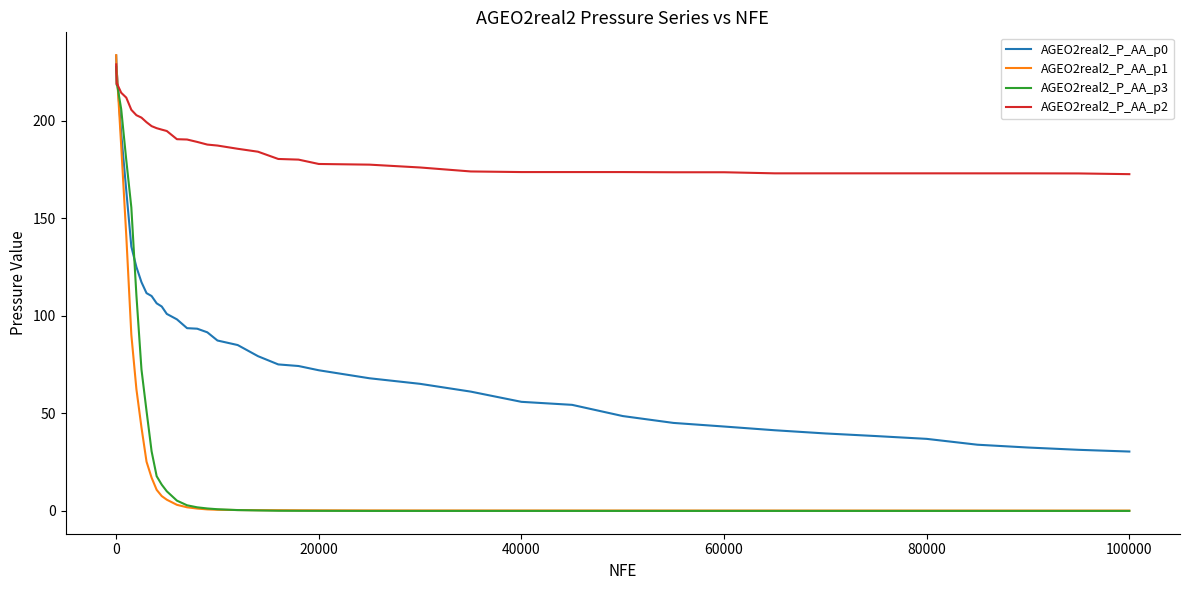

Which series has the largest total across all categories?

AGEO2real2_P_AA_p2